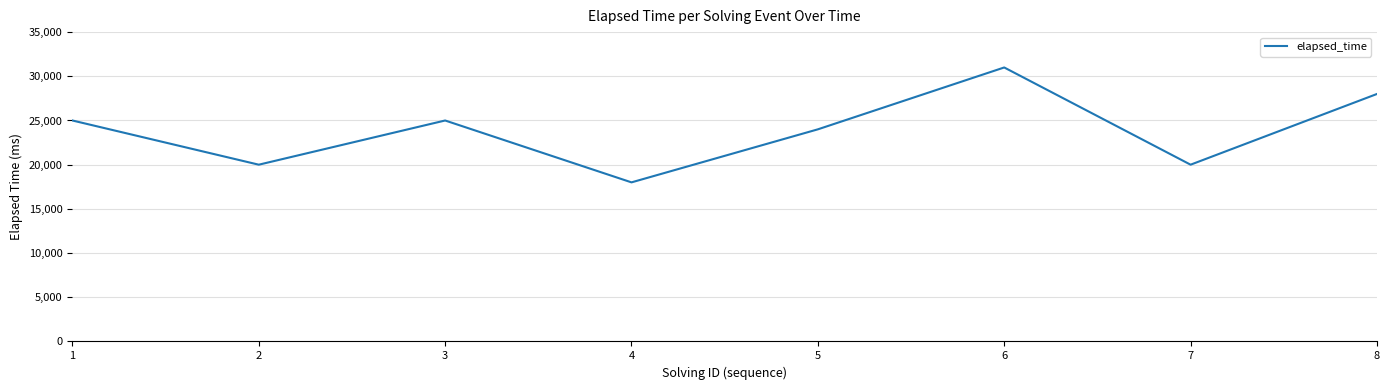

Is it true that the value at 3 is 33383?

False